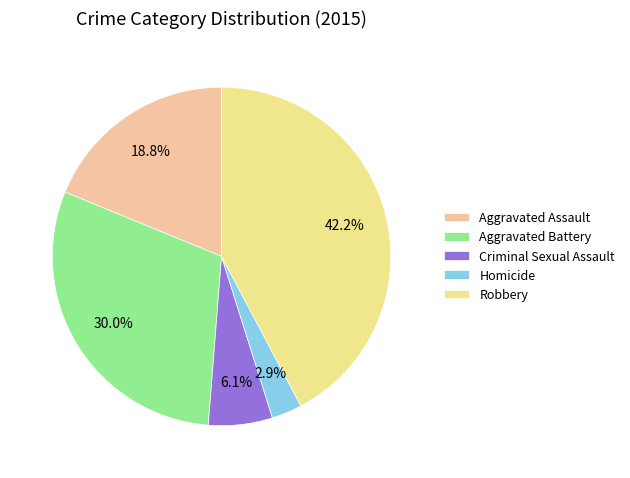

To the nearest percent, what portion does Robbery represent?

42%